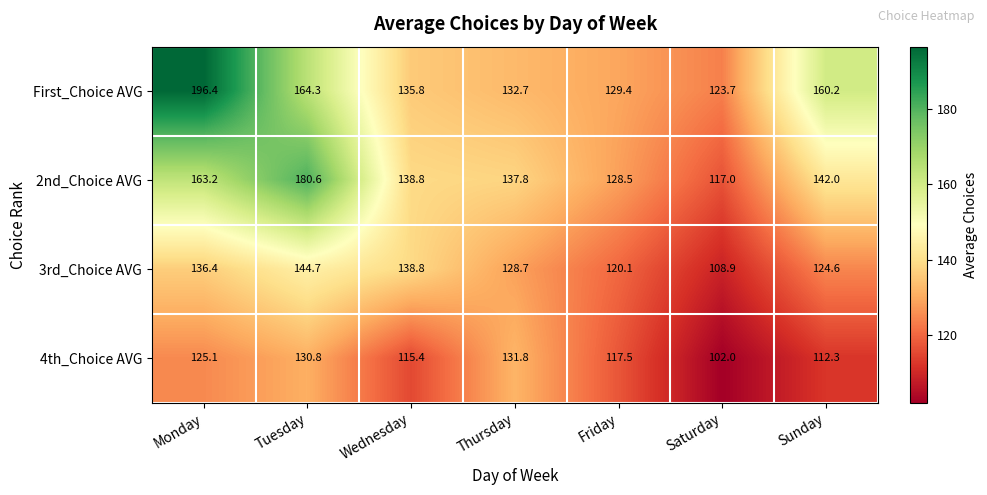

Between Monday and Saturday, which series saw the biggest shift?

First_Choice AVG